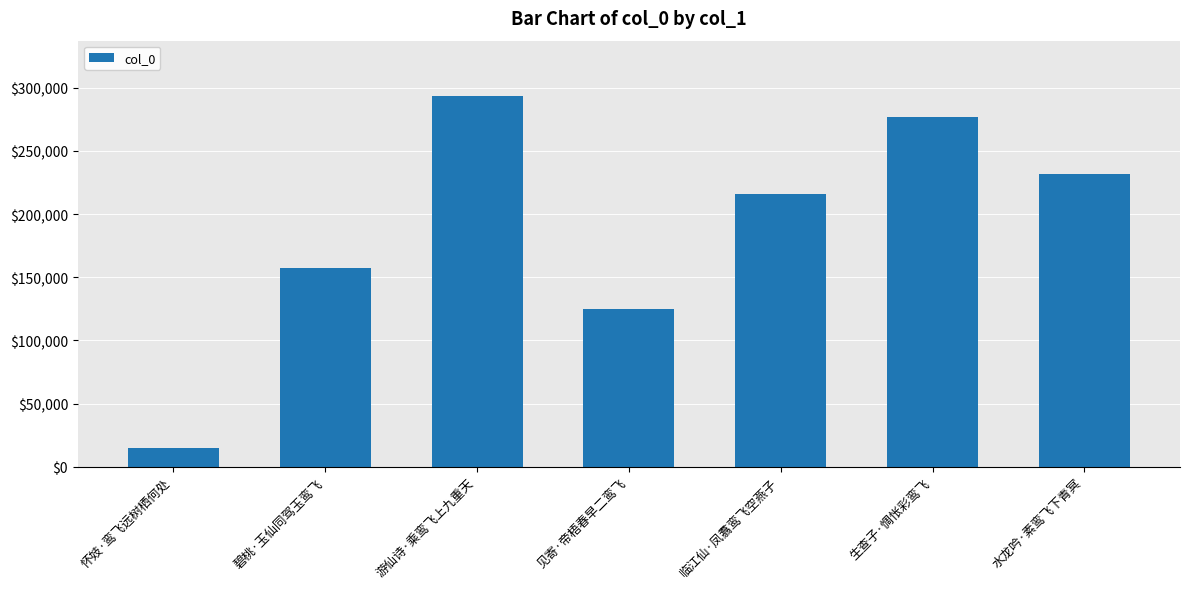

How many bars are there in total?

7